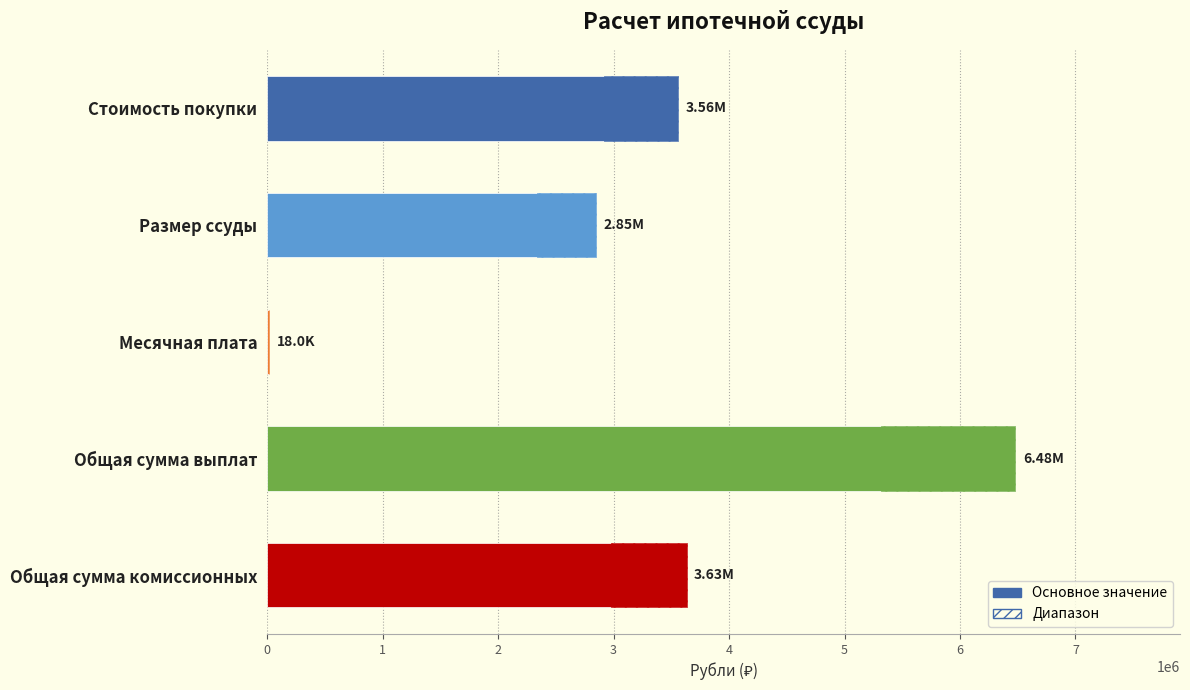

The chart shows a value of 1085935.7 at Размер ссуды. True or false?

False